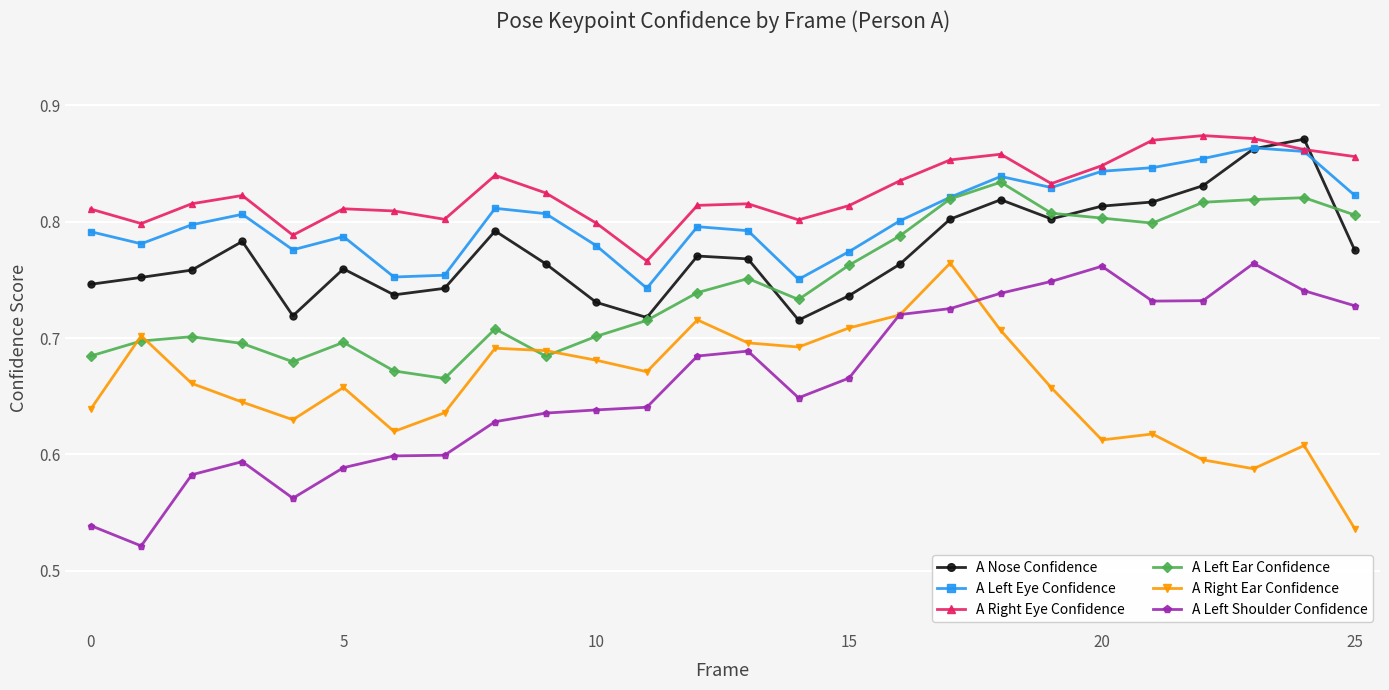

What is the sum of all A Right Eye Confidence values?

21.5